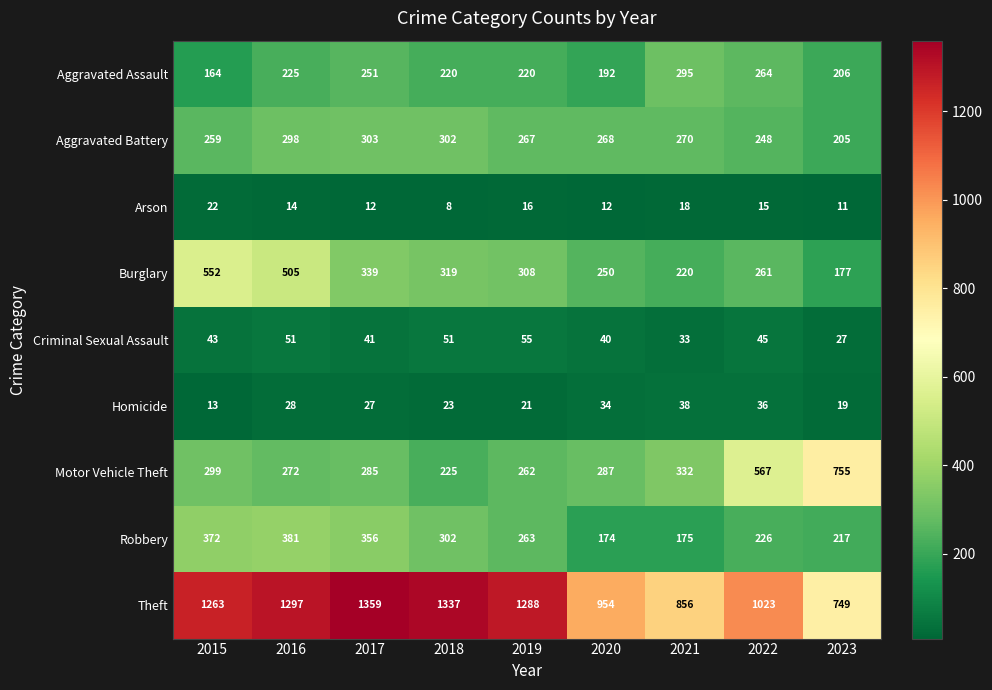

Is it true that Burglary equals 193 at 2018?

False